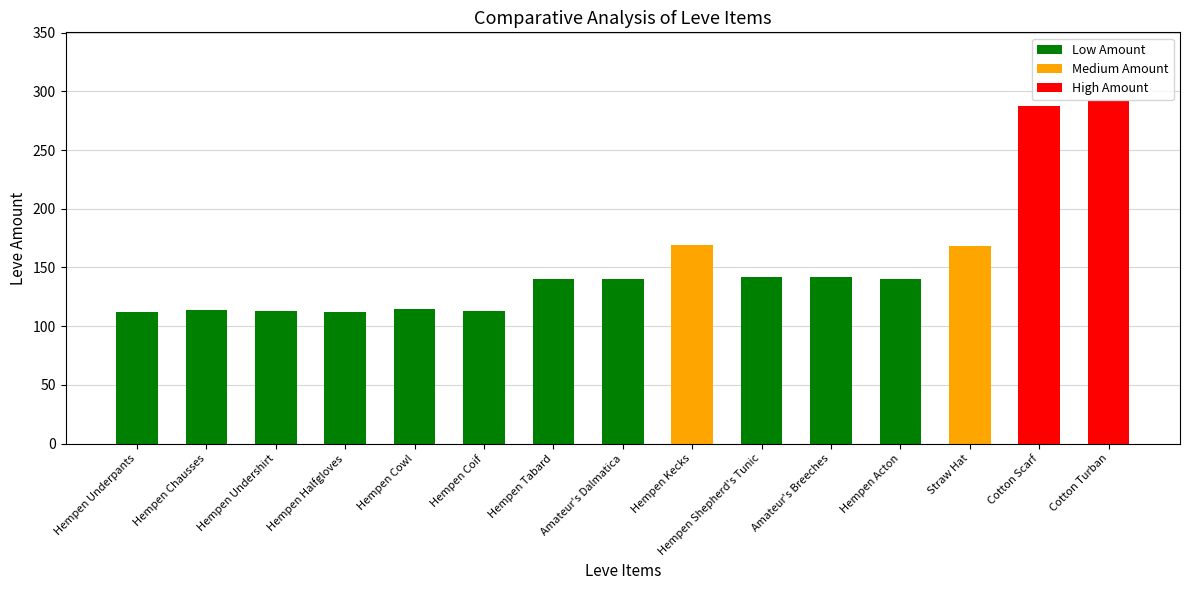

Are the bars grouped side by side (vs. stacked)?

No